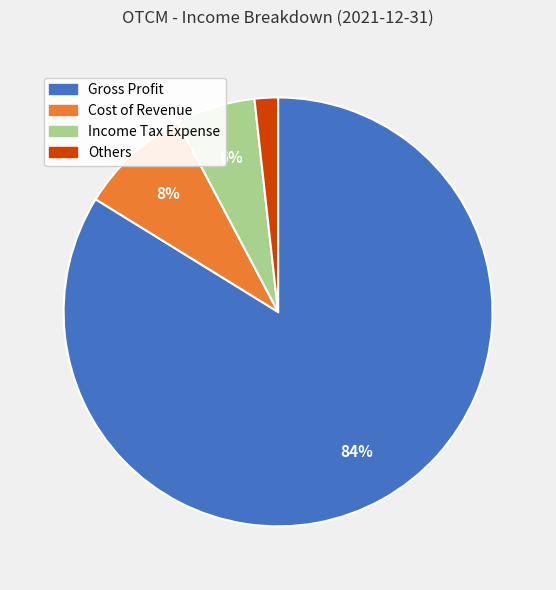

Is there a majority slice in this chart?

Yes